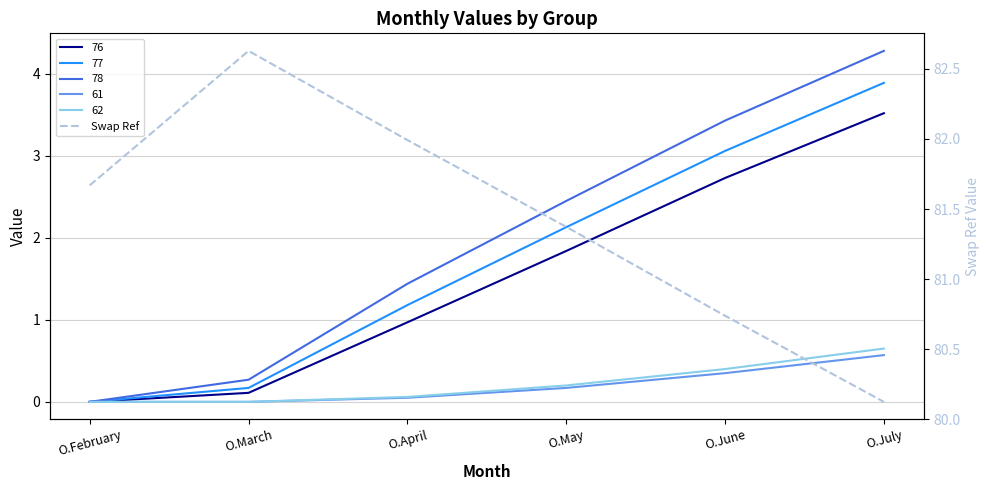

Which category has the highest value across all series?

O.March